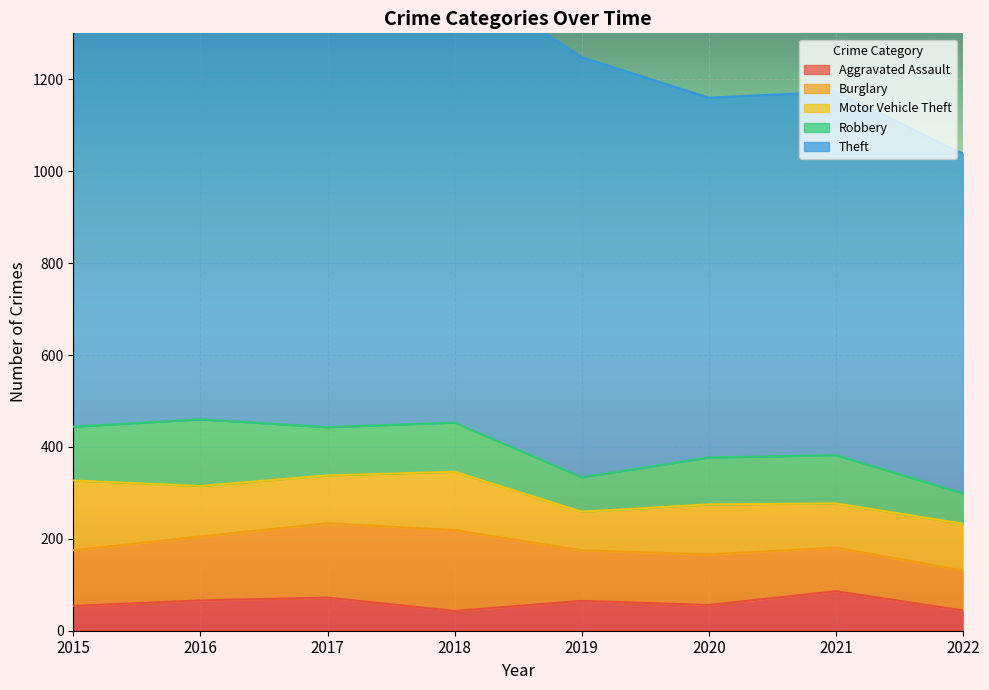

What is the value of the Burglary point at the 3rd from the left?

162